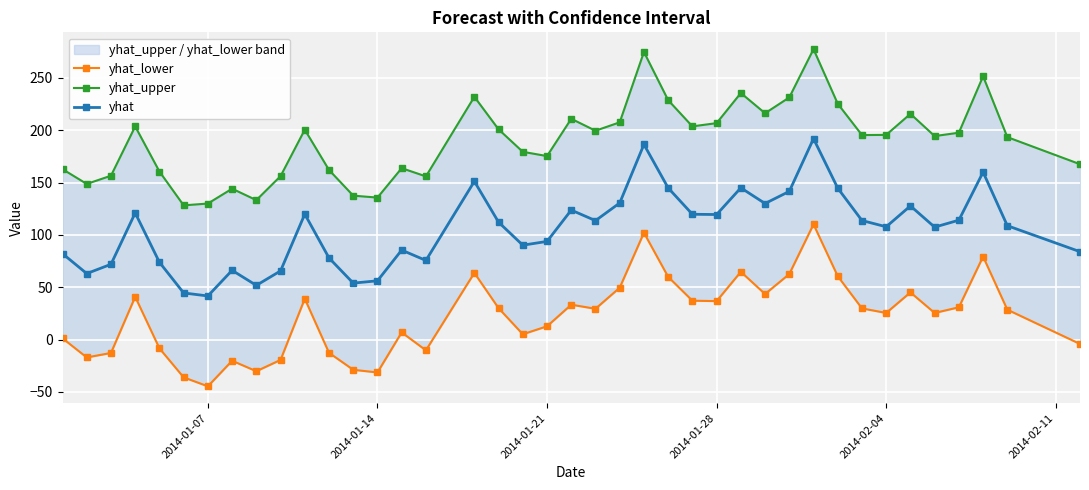

How many interior local peaks does the yhat series have?

11